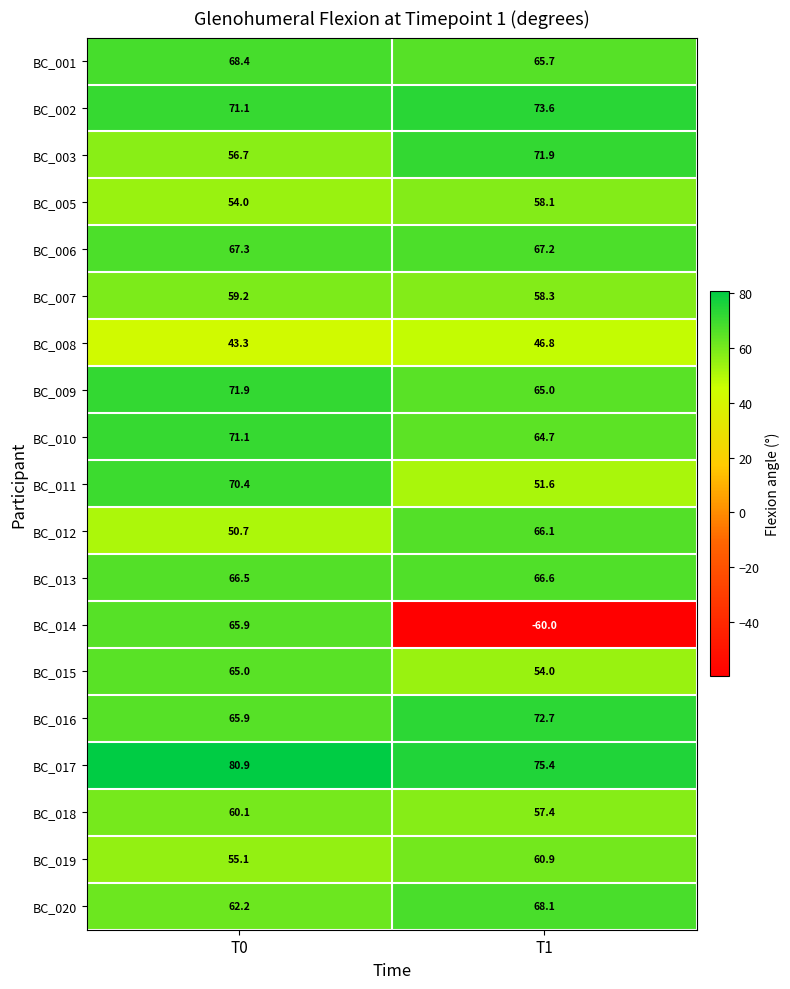

What is the difference between the maximum and minimum values in the BC_009 series?

6.9